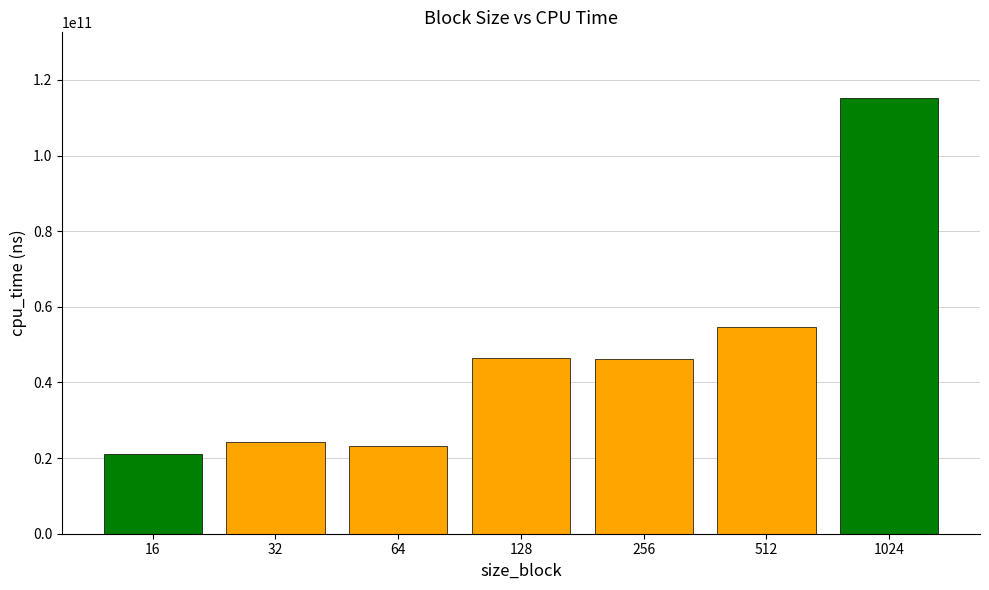

True or false: the data shows 20965726818 at 16.

True